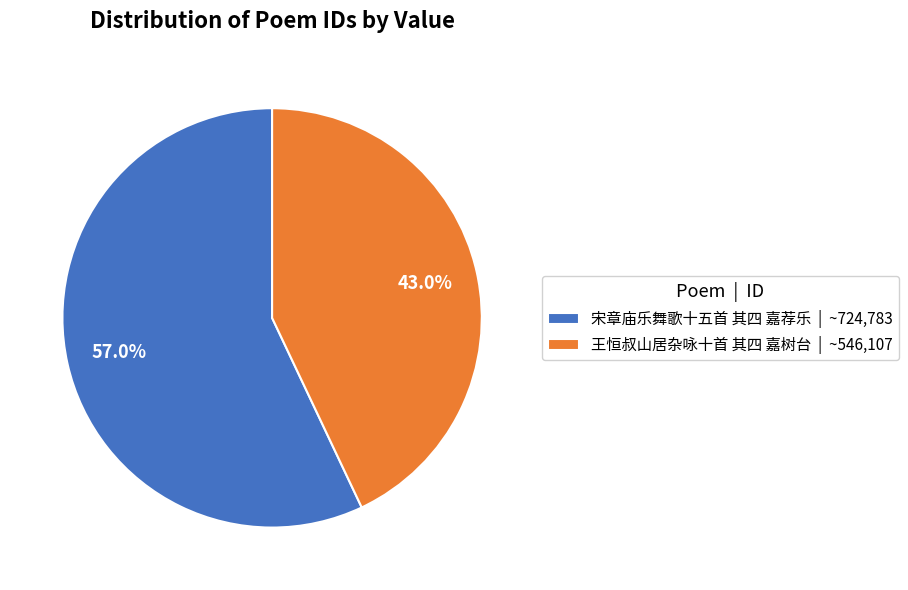

True or false: 宋章庙乐舞歌十五首 其四 嘉荐乐 accounts for 57% of the total.

True